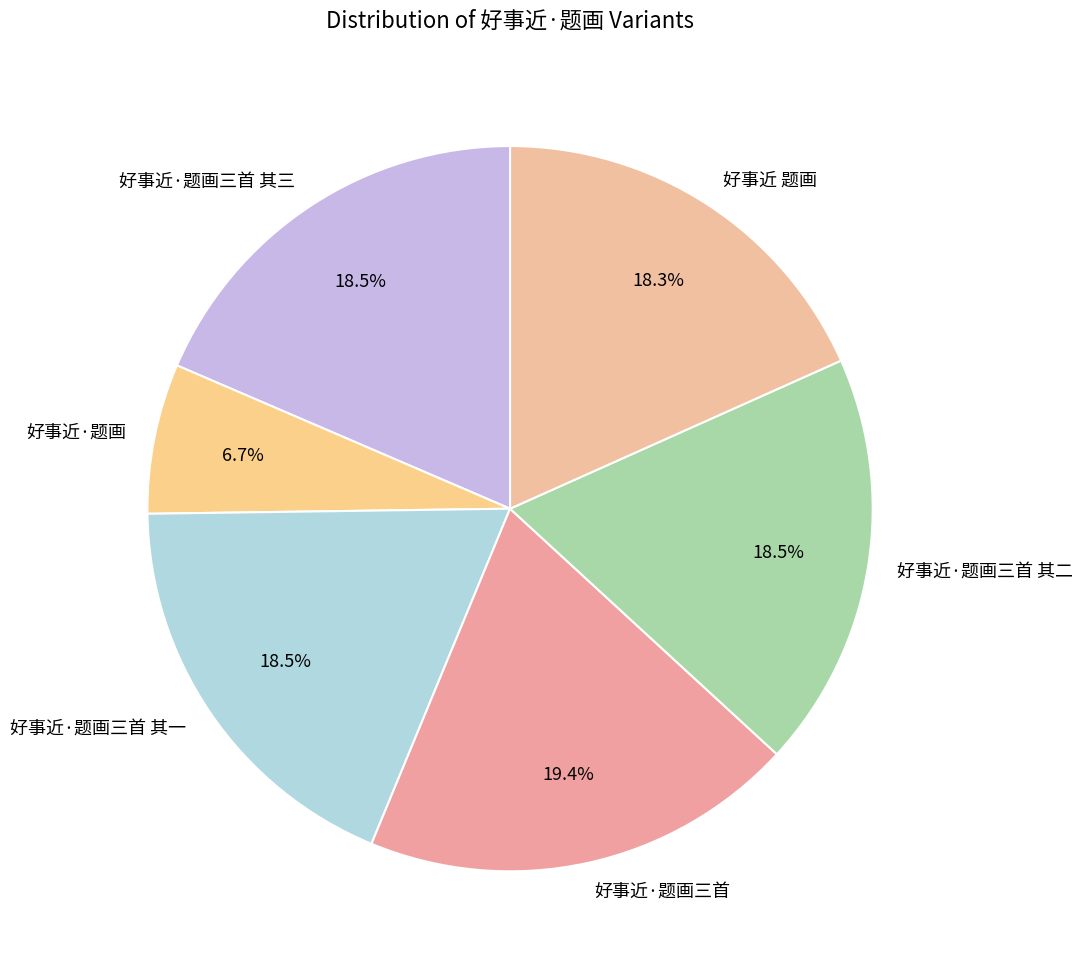

To the nearest percent, what is the average slice percentage?

17%